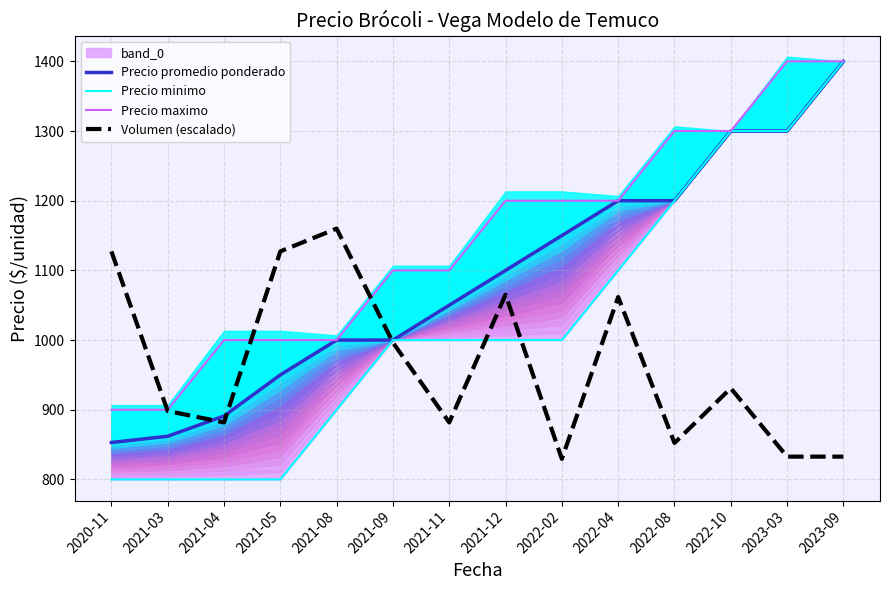

Reading left to right, transcribe all the data shown in this chart.

Precio promedio ponderado: 853.0	862.0	891.0	950.0	1000.0	1000.0	1050.0	1100.0	1150.0	1200.0	1200.0	1300.0	1300.0	1400.0
Precio minimo: 800.0	800.0	800.0	800.0	900.0	1000.0	1000.0	1000.0	1000.0	1100.0	1200.0	1300.0	1300.0	1400.0
Precio maximo: 900.0	900.0	1000.0	1000.0	1000.0	1100.0	1100.0	1200.0	1200.0	1200.0	1300.0	1300.0	1400.0	1400.0
Volumen (escalado): 1127.3	898.2	881.8	1127.3	1160.0	996.4	881.8	1065.1	829.5	1061.8	852.4	930.9	832.7	832.7